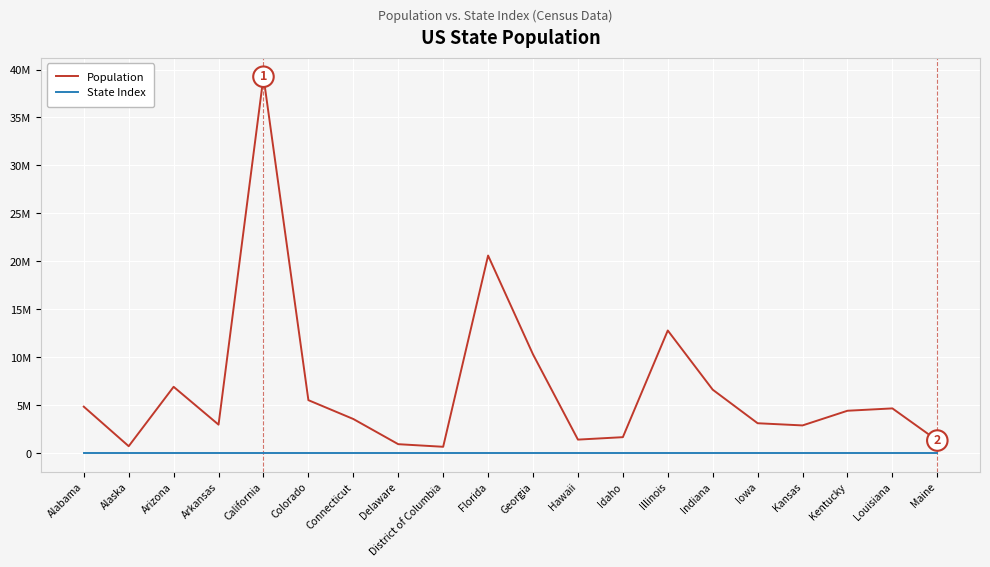

True or false: State Index and Population intersect in this chart.

False